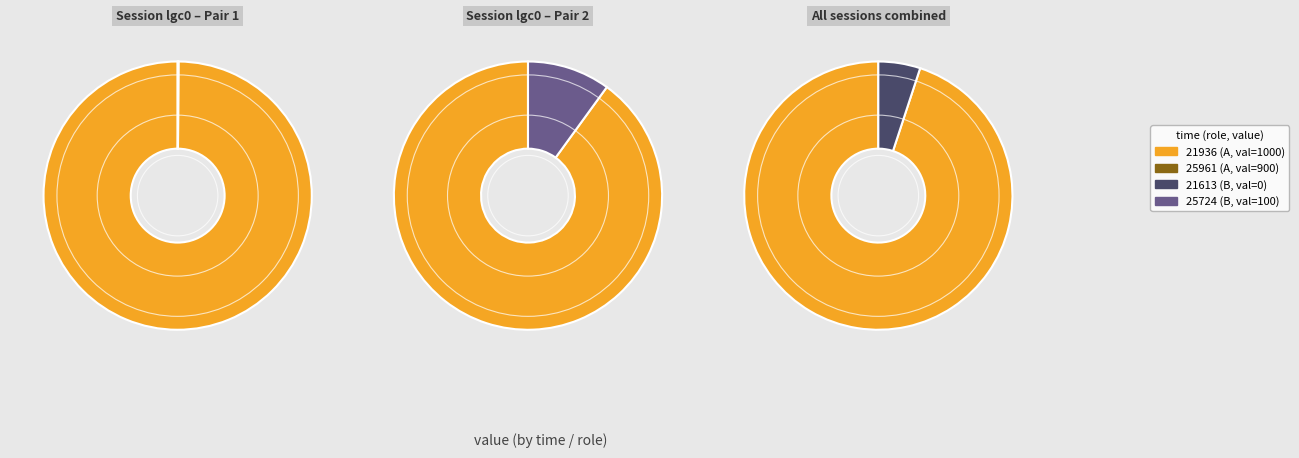

Count the number of slices in the pie.

4